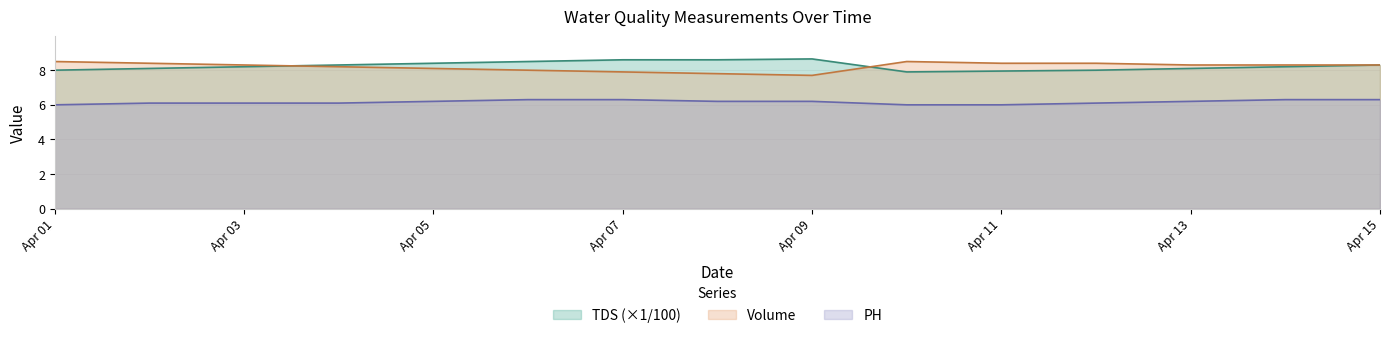

True or false: PH and TDS cross at least once.

False